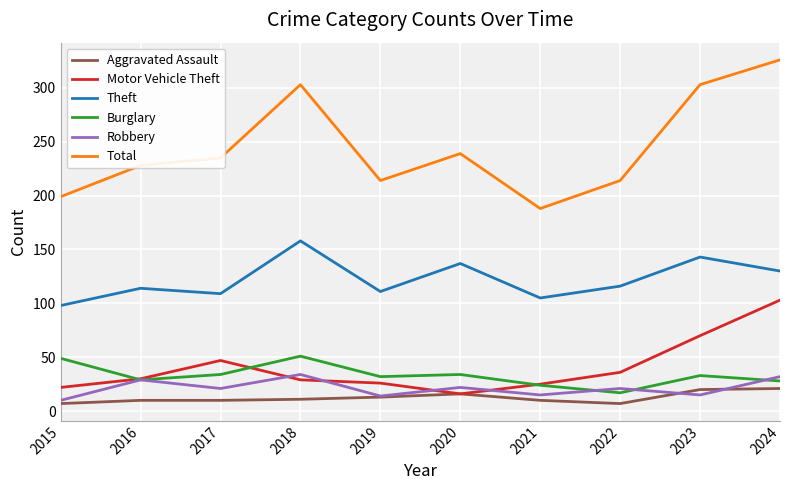

What is the difference between the maximum and minimum values in the Motor Vehicle Theft series?

87